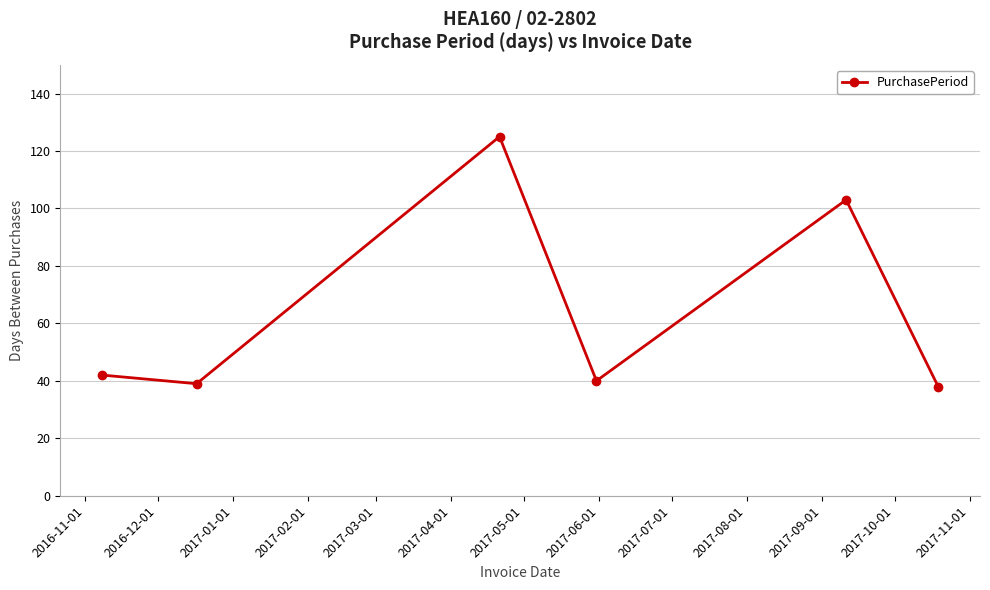

What is the maximum value shown in the chart?

125